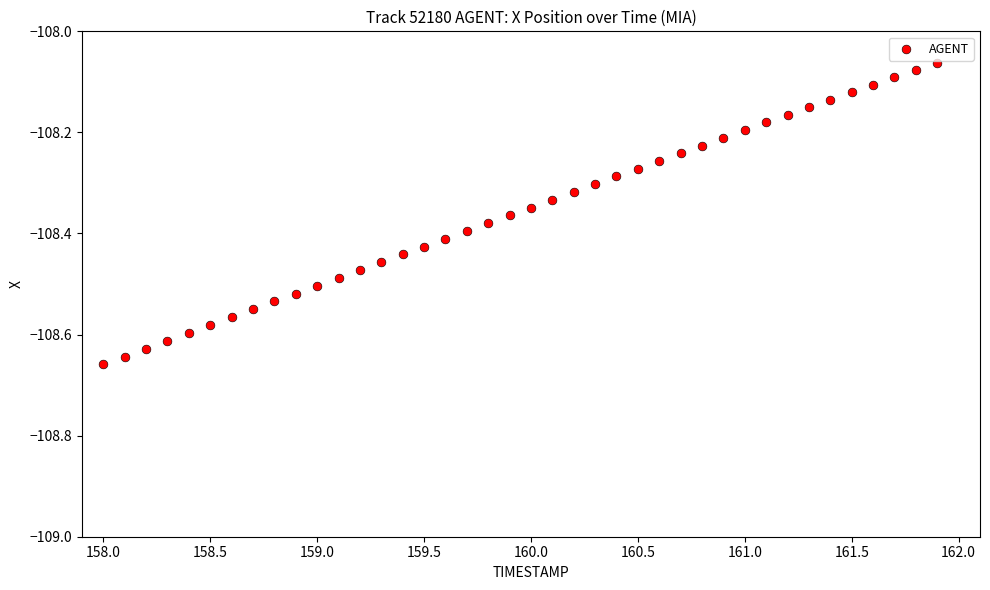

What is the range of X values (max minus min)?

3.9